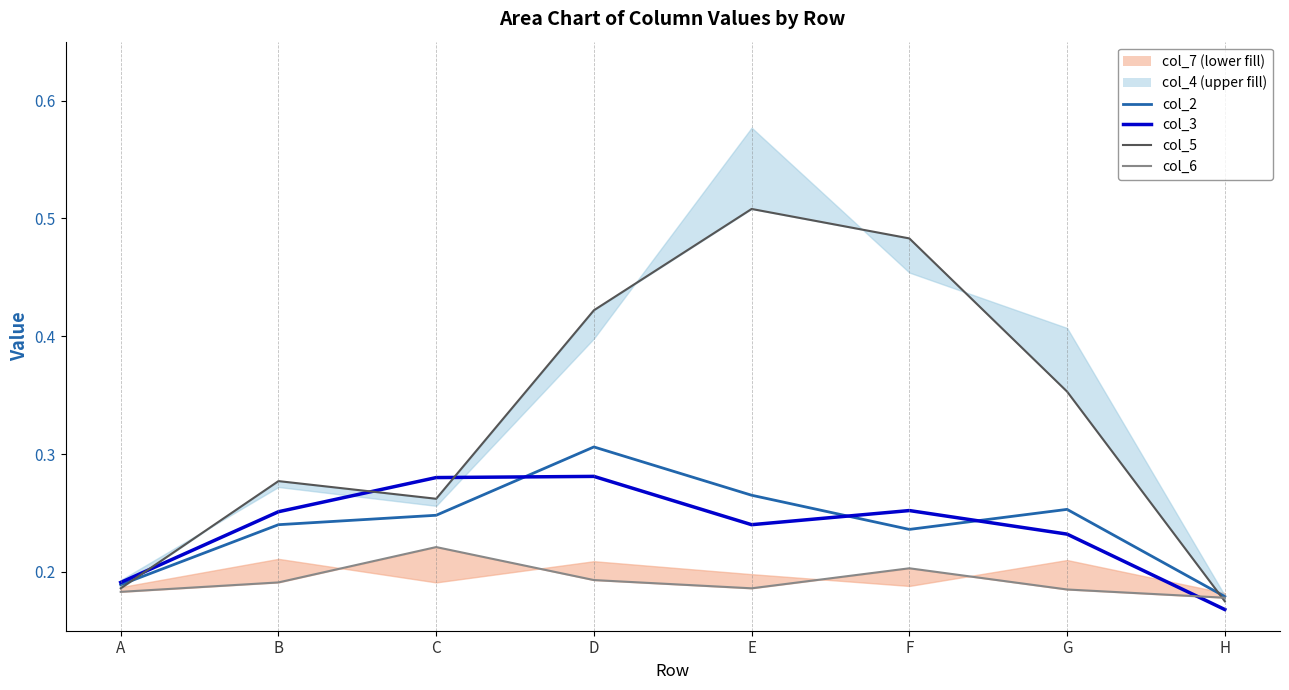

Which label corresponds to the largest value in the chart?

E